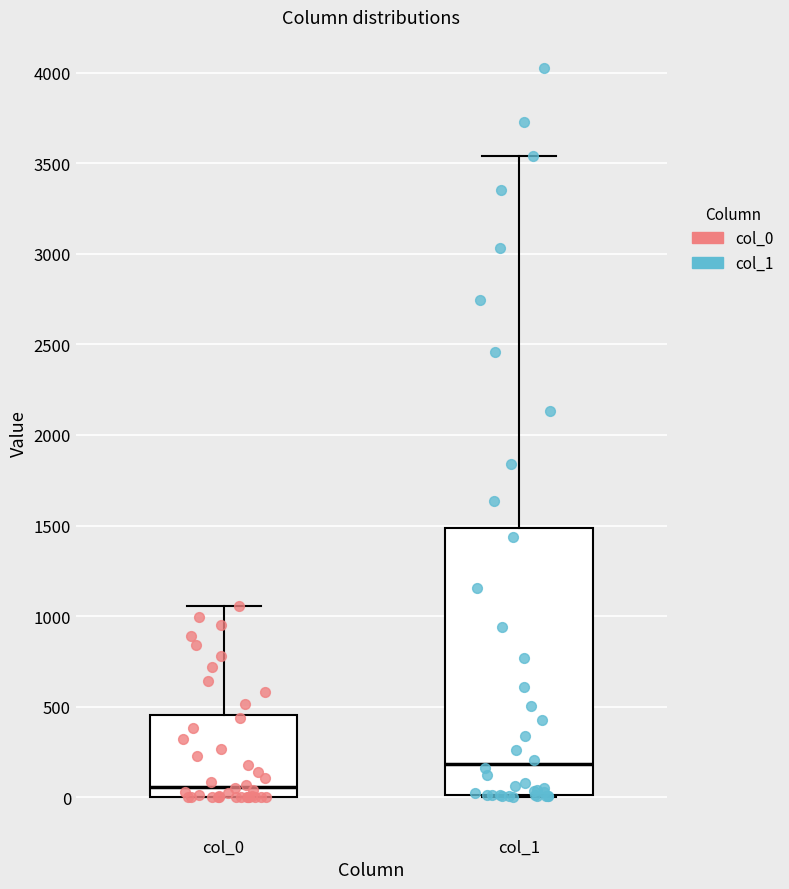

Reading left to right, read every box against the y-axis: the position of its median line, the range the box covers, and the ends of its whiskers. The values are not printed on the chart, so give them approximately, as read against the axis.

col_0: median 50, box 0 to 450, whiskers 0 to 1050
col_1: median 200, box 0 to 1500, whiskers 0 to 3550